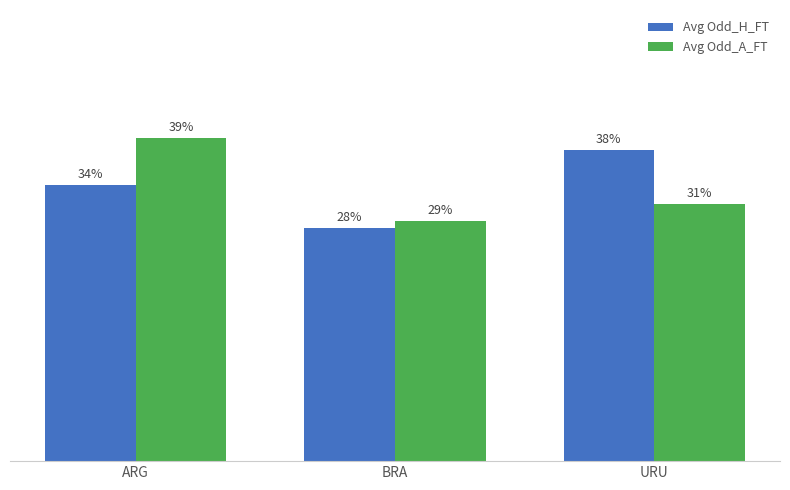

Rank the series at ARG from lowest to highest value.

Avg Odd_H_FT, Avg Odd_A_FT